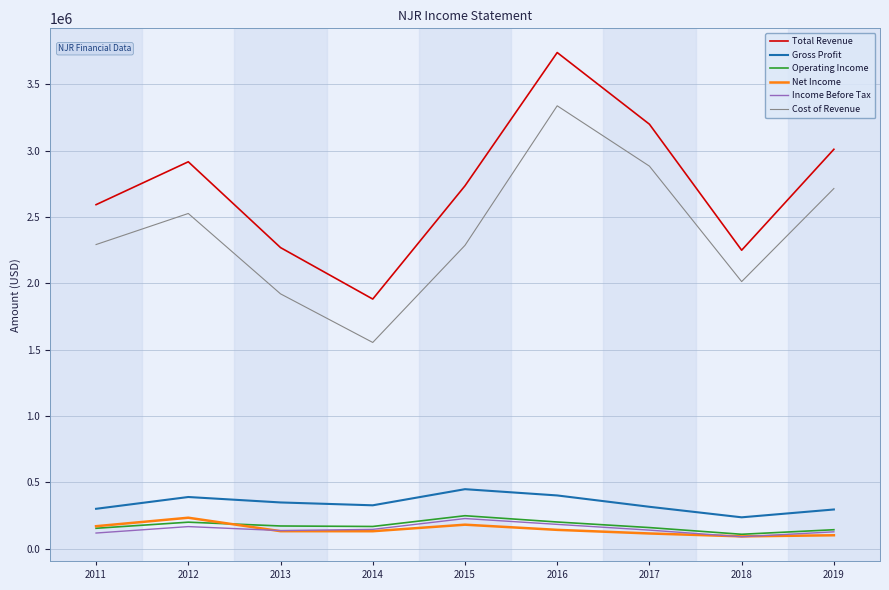

Does the chart have visible grid lines?

Yes